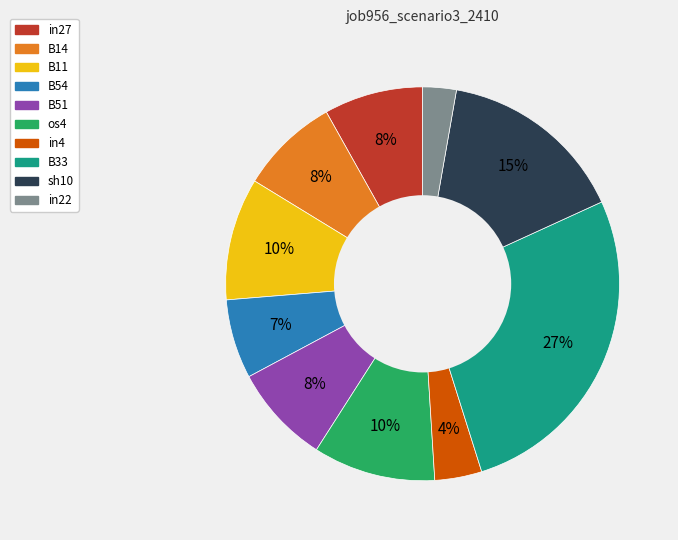

What is the largest slice in the pie chart?

B33